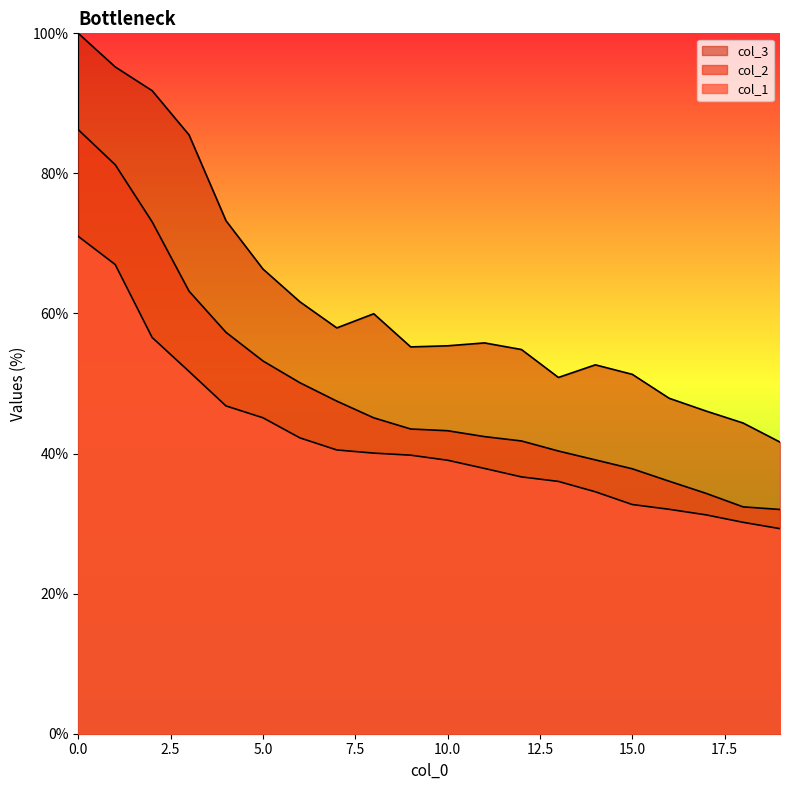

Reading right to left, extract all data points from this chart.

col_2: 32.0	32.4	34.3	36.1	37.8	39.1	40.4	41.8	42.4	43.3	43.5	45.1	47.5	50.1	53.2	57.3	63.2	73.1	81.2	86.2
col_3: 41.6	44.4	46.1	47.9	51.3	52.7	50.9	54.9	55.8	55.4	55.2	60.0	57.9	61.7	66.3	73.2	85.5	91.8	95.2	100.0
col_1: 29.3	30.2	31.2	32.0	32.7	34.5	36.0	36.7	37.9	39.0	39.8	40.1	40.5	42.2	45.1	46.8	51.7	56.6	67.0	71.0